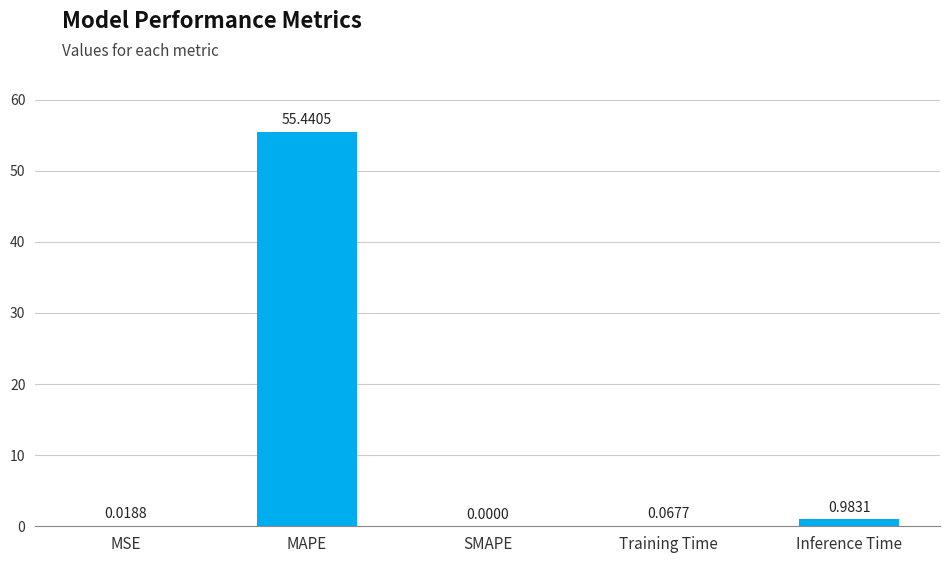

Between Inference Time and SMAPE, which is larger?

Inference Time